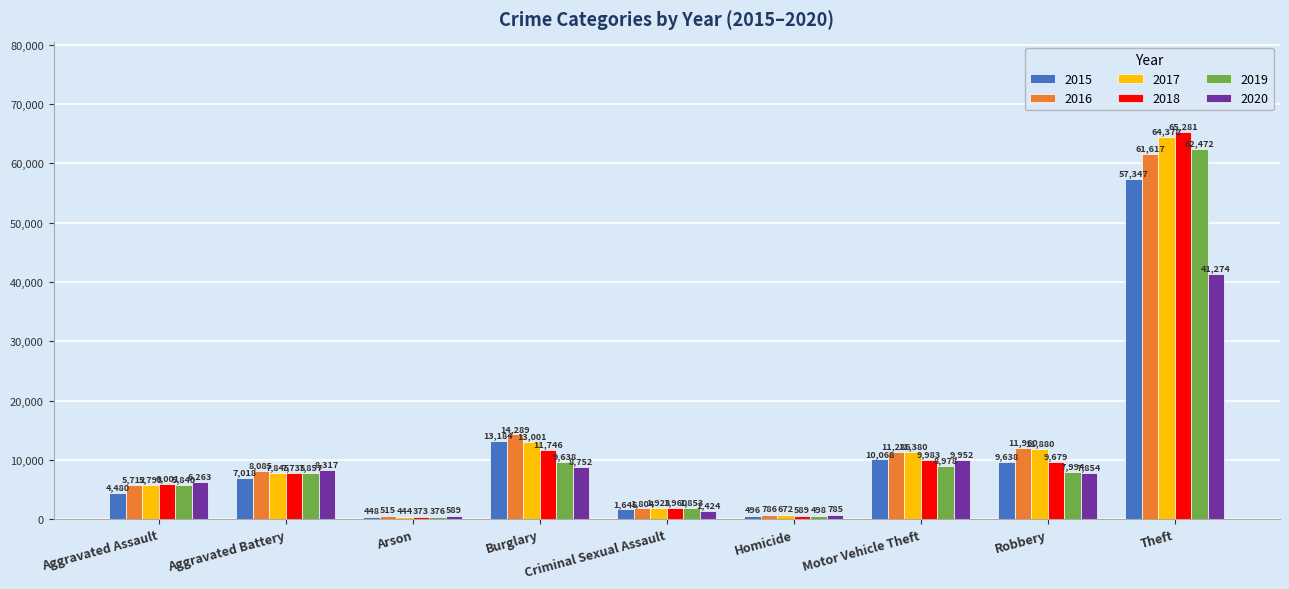

List the labels in order of 2015 value, smallest first.

Arson, Homicide, Criminal Sexual Assault, Aggravated Assault, Aggravated Battery, Robbery, Motor Vehicle Theft, Burglary, Theft